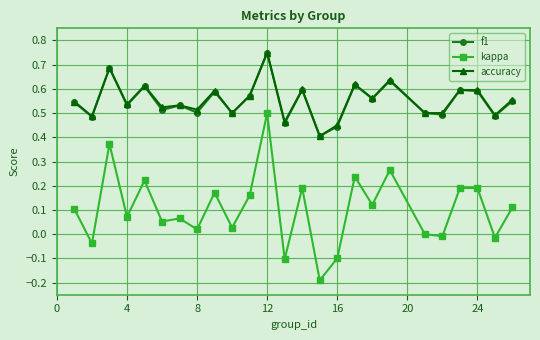

True or false: f1 and kappa cross at least once.

False